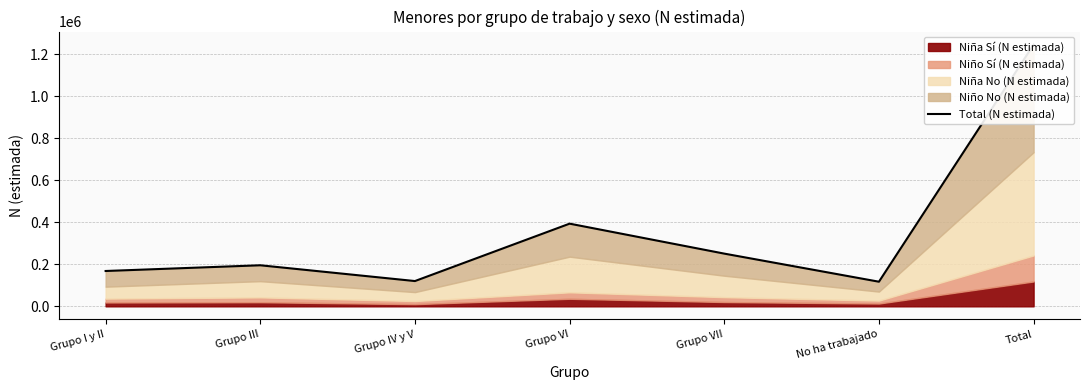

The value at Grupo III is 339473. True or false?

False